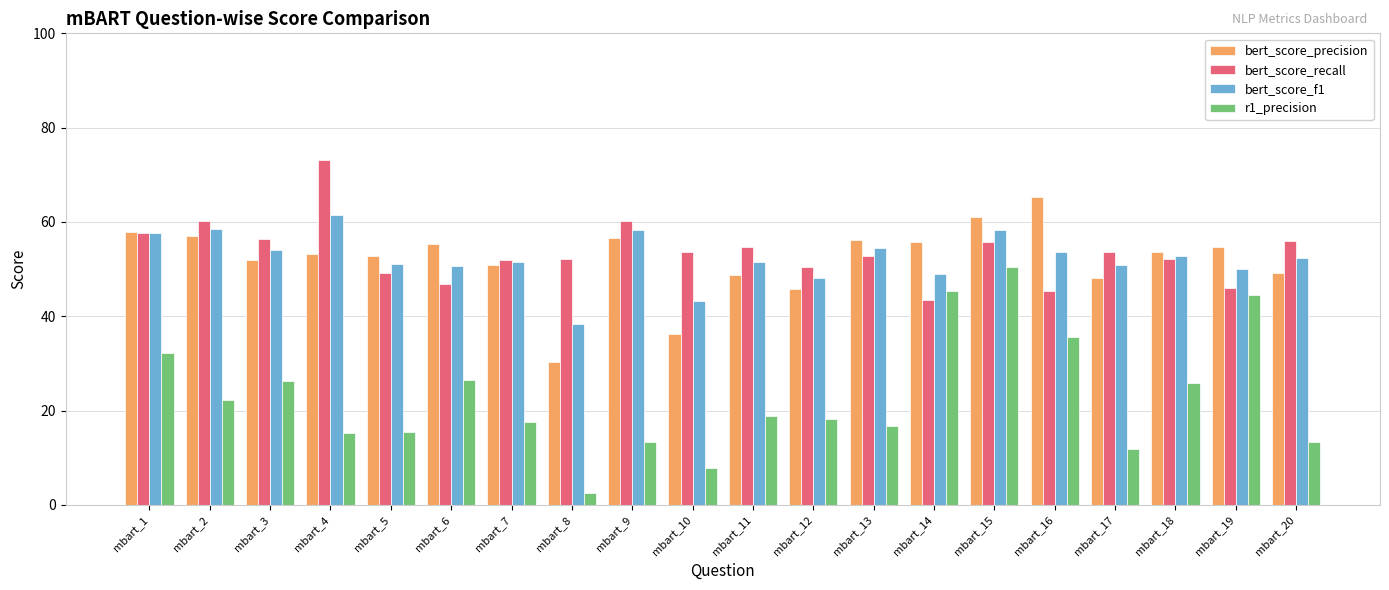

The value of bert_score_precision at mbart_17 is 48.2. True or false?

True